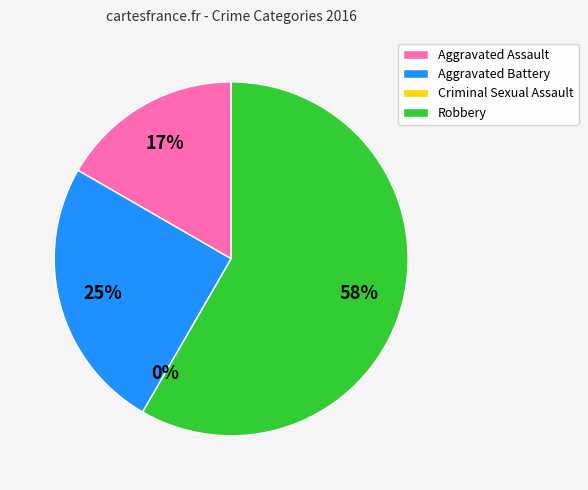

Rank the categories by value from lowest to highest.

Criminal Sexual Assault, Aggravated Assault, Aggravated Battery, Robbery